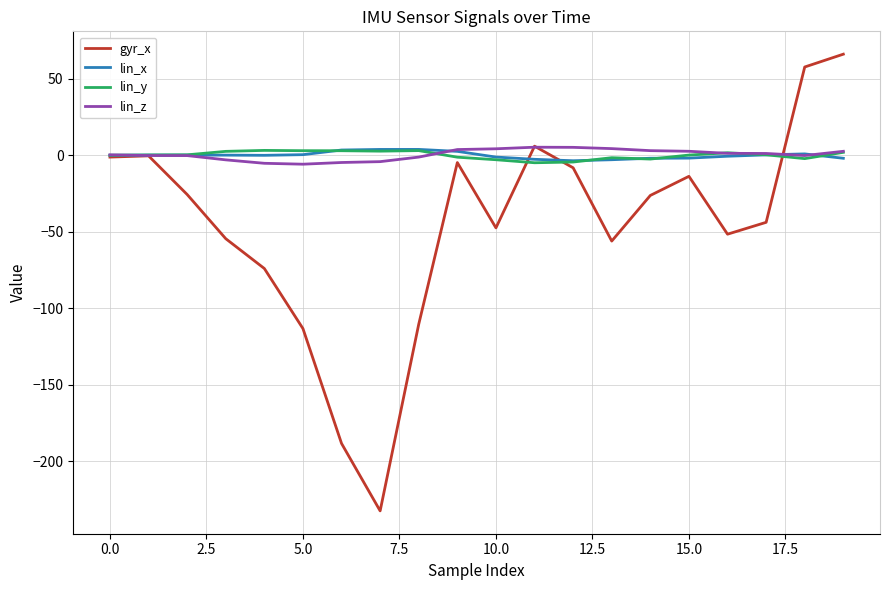

What is the lowest value of the gyr_x series?

-232.5